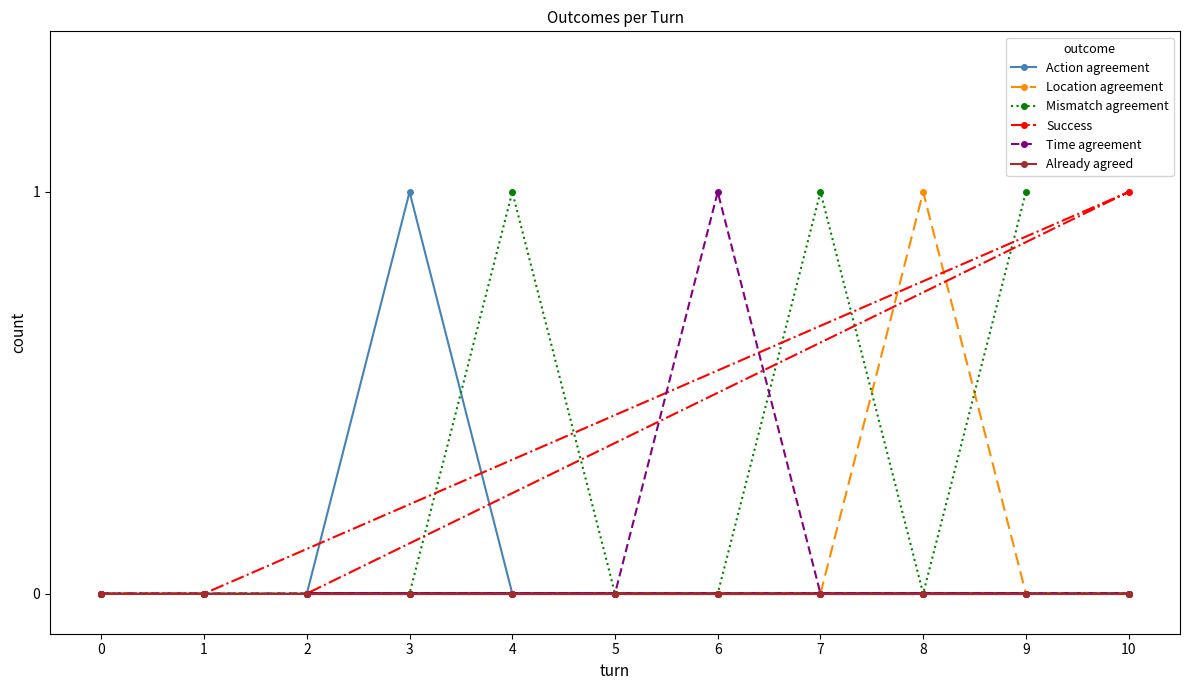

Which label corresponds to the largest value in the chart?

3